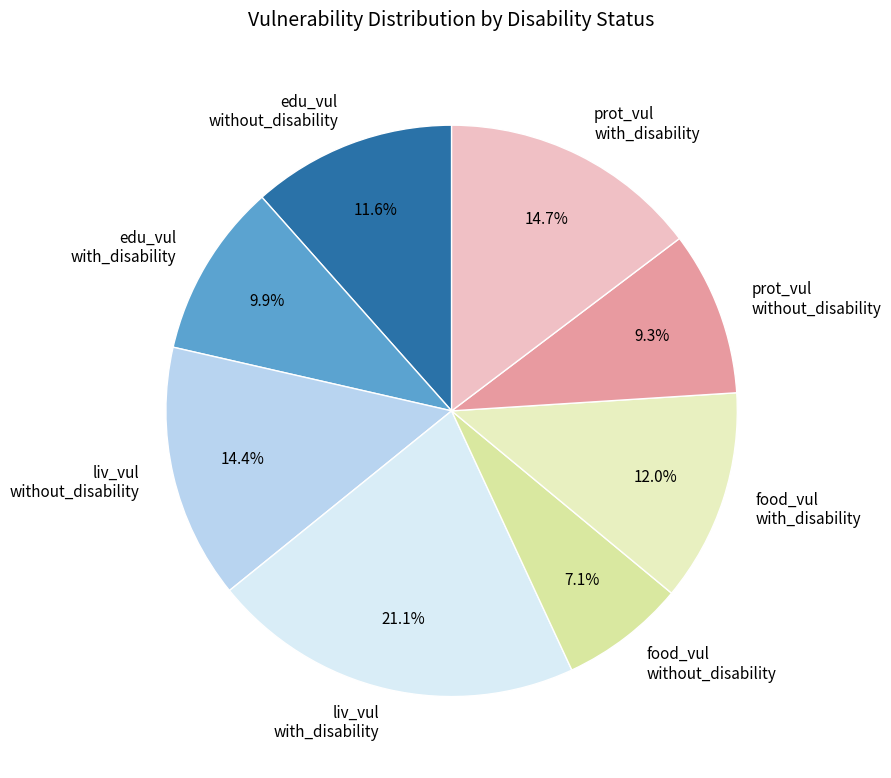

Count the number of slices in the pie.

8